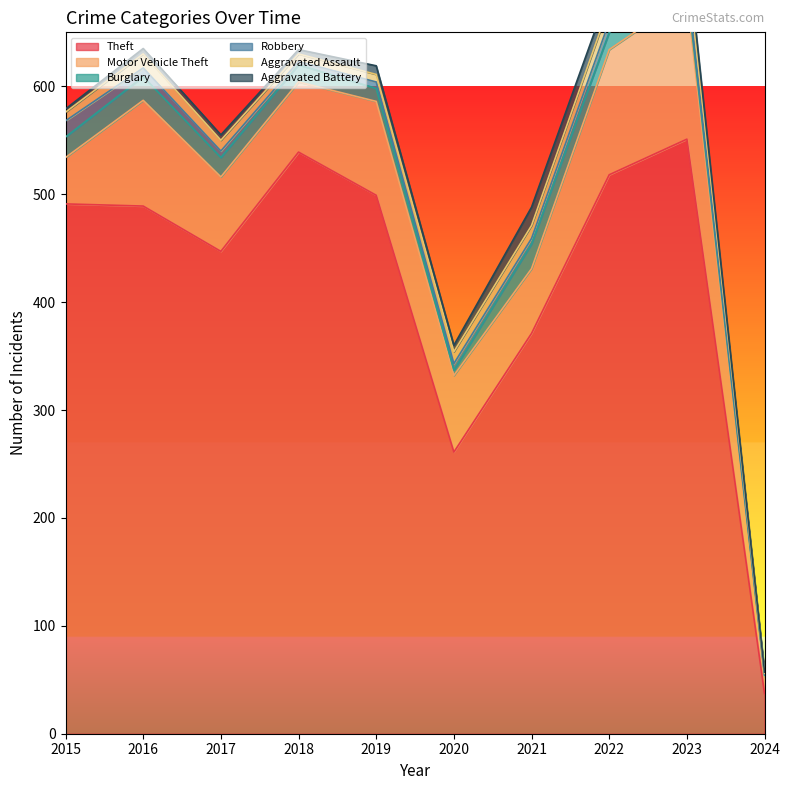

Which series has the widest spread of values?

Theft